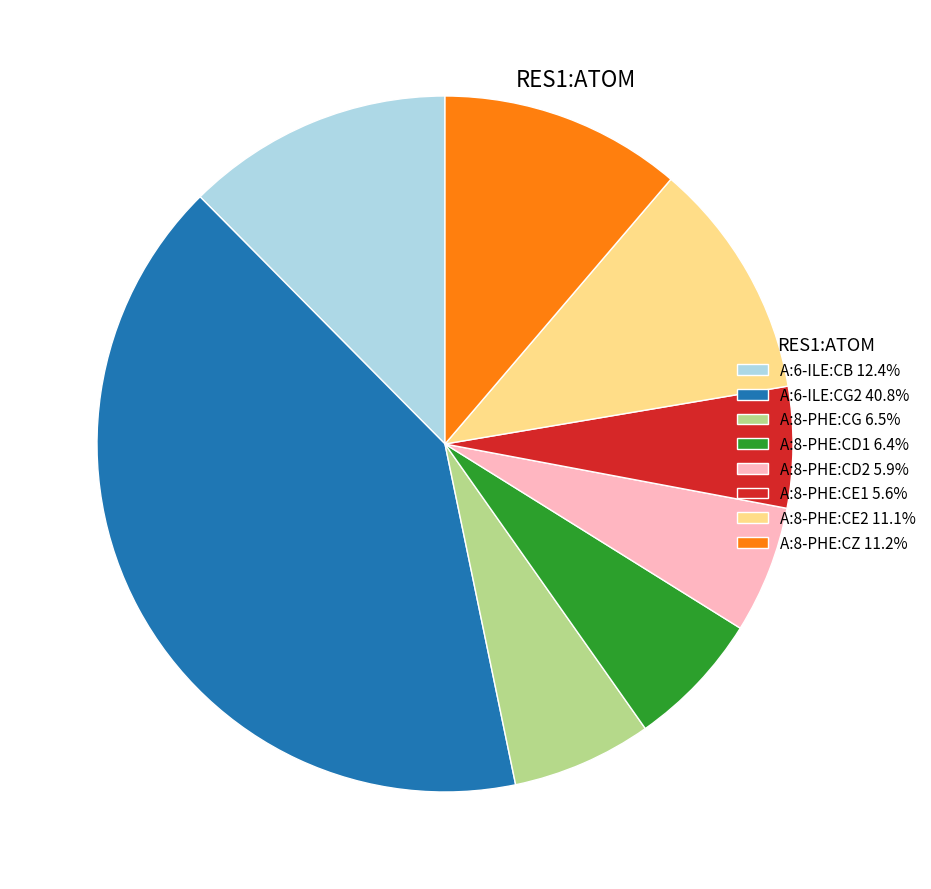

Combined, do A:8-PHE:CG and A:8-PHE:CE2 account for over 50%?

No